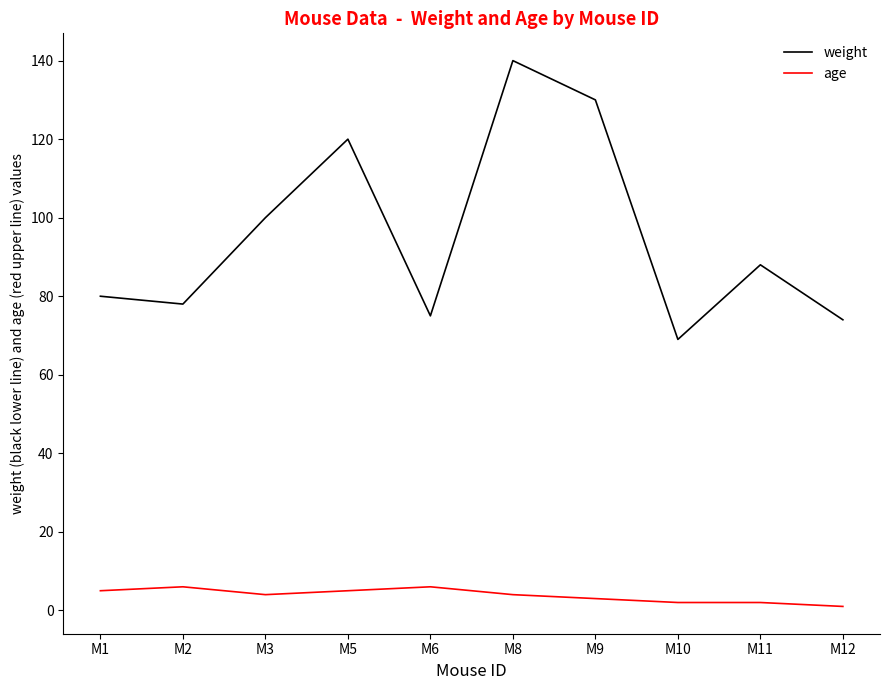

True or false: age and weight cross at least once.

False